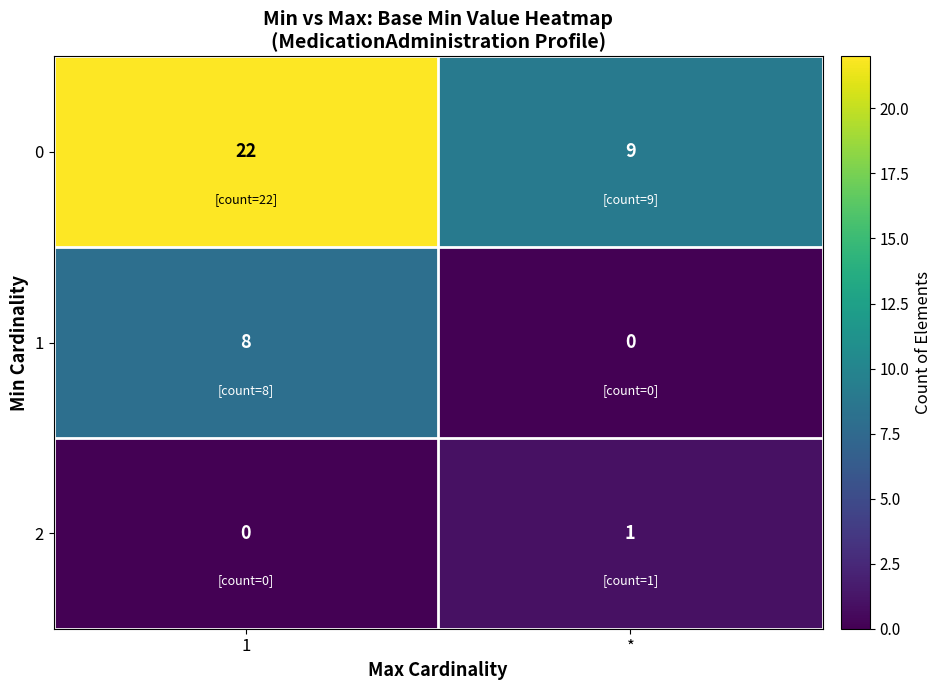

What is the spread (max minus min) of values at 1?

22